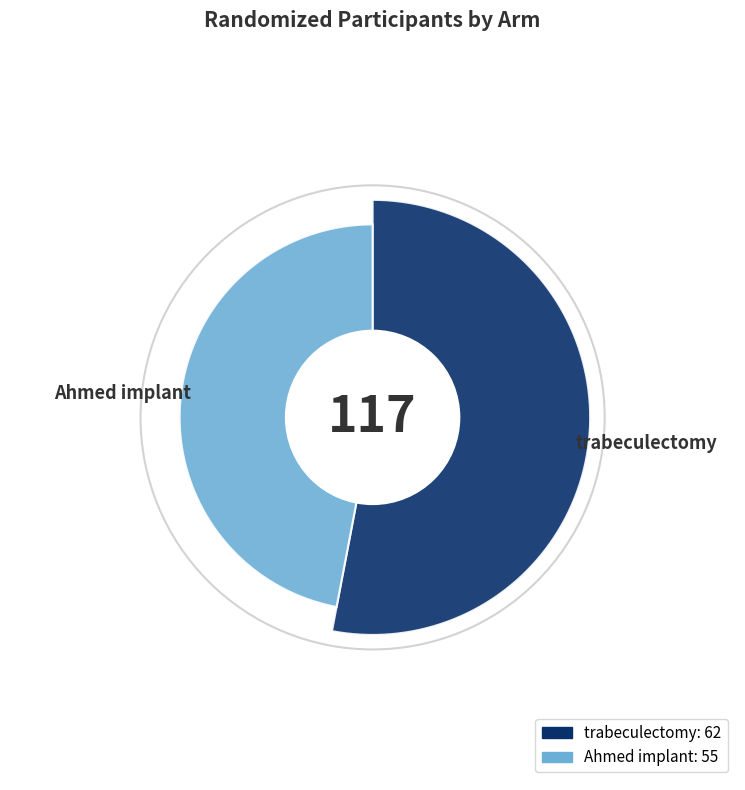

What is the change in value from trabeculectomy to Ahmed implant?

-7